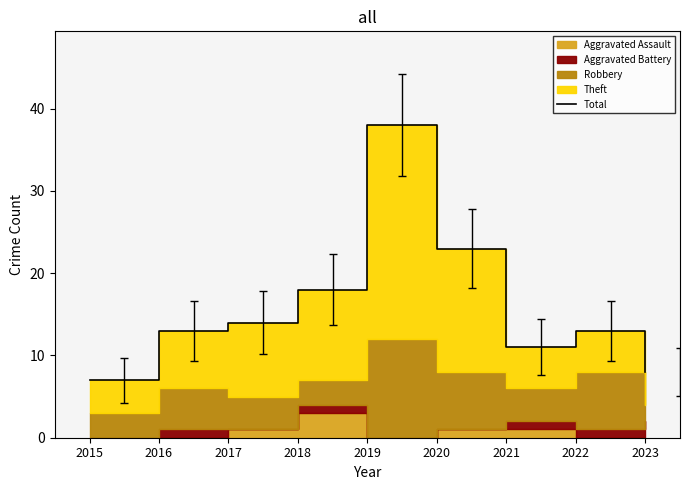

What value does the data have at 2021, to the nearest 10?

10